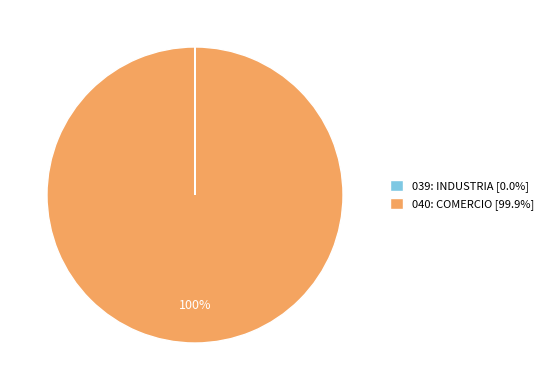

Is it true that 040: COMERCIO is 100% of the pie?

True